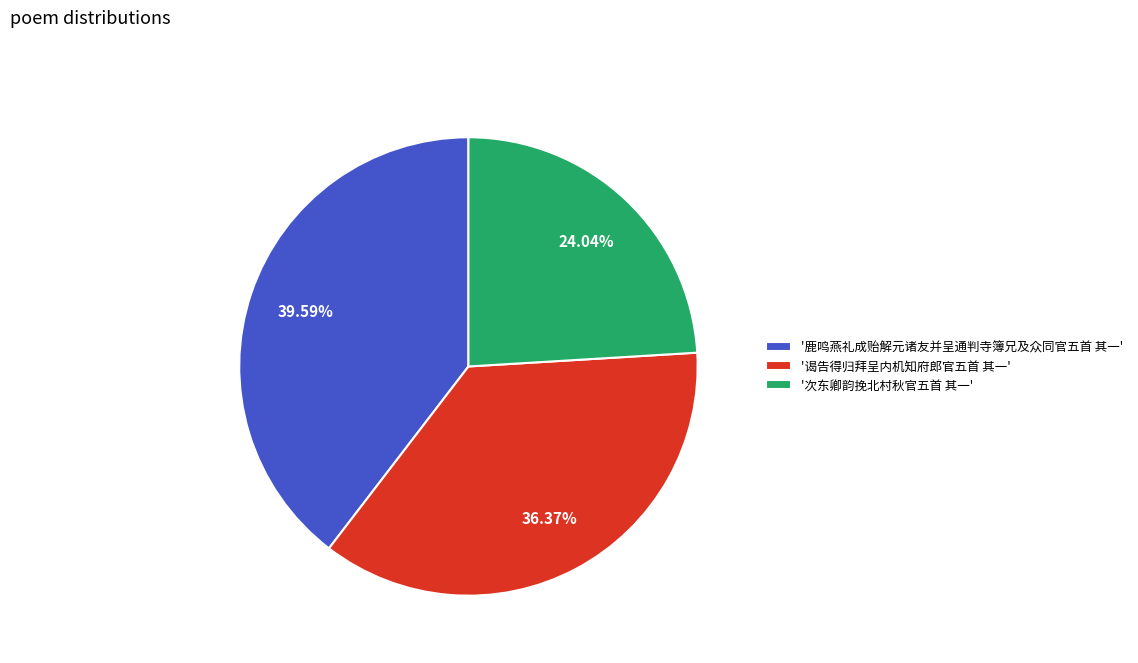

Does '次东卿韵挽北村秋官五首 其一' account for over 50% of the chart?

No